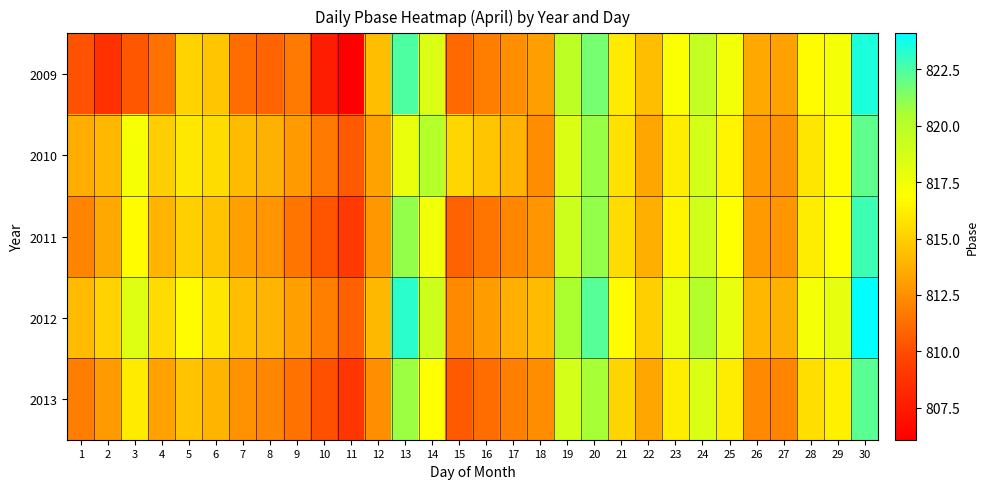

Reading left to right, extract all data points from this chart.

2009: 1=810.2	2=808.7	3=810.4	4=811.4	5=815.1	6=814.6	7=811.2	8=810.9	9=811.7	10=807.6	11=806.1	12=814.3	13=822.5	14=818.4	15=811.1	16=811.8	17=812.5	18=813.0	19=819.7	20=821.6	21=816.1	22=814.4	23=817.0	24=819.5	25=817.4	26=813.4	27=813.2	28=816.8	29=817.3	30=823.5
2010: 1=813.7	2=814.0	3=817.3	4=814.9	5=816.0	6=815.5	7=814.2	8=813.8	9=812.9	10=811.7	11=810.5	12=813.2	13=817.8	14=820.1	15=815.3	16=814.6	17=813.9	18=812.4	19=818.5	20=820.9	21=815.7	22=813.4	23=816.2	24=818.8	25=816.5	26=812.9	27=812.6	28=815.9	29=816.8	30=822.1
2011: 1=812.1	2=813.5	3=816.8	4=813.9	5=815.0	6=814.5	7=813.1	8=812.7	9=811.5	10=810.3	11=809.1	12=812.8	13=821.0	14=817.5	15=810.8	16=811.5	17=812.2	18=812.7	19=819.1	20=821.0	21=815.5	22=813.7	23=816.5	24=818.9	25=816.9	26=812.9	27=812.7	28=816.2	29=816.9	30=822.8
2012: 1=814.2	2=815.1	3=818.3	4=815.5	5=816.8	6=815.9	7=814.3	8=813.9	9=813.1	10=811.9	11=810.7	12=814.1	13=823.2	14=819.1	15=812.3	16=813.0	17=813.7	18=814.2	19=820.5	20=822.3	21=816.8	22=815.0	23=817.8	24=820.2	25=817.9	26=814.0	27=813.8	28=817.3	29=818.0	30=824.1
2013: 1=811.8	2=812.9	3=816.1	4=813.2	5=814.5	6=813.9	7=812.6	8=812.2	9=811.4	10=810.1	11=808.9	12=812.5	13=820.8	14=816.9	15=810.5	16=811.2	17=811.9	18=812.4	19=818.8	20=820.6	21=815.2	22=813.4	23=816.2	24=818.5	25=816.2	26=812.3	27=812.1	28=815.6	29=816.3	30=822.2